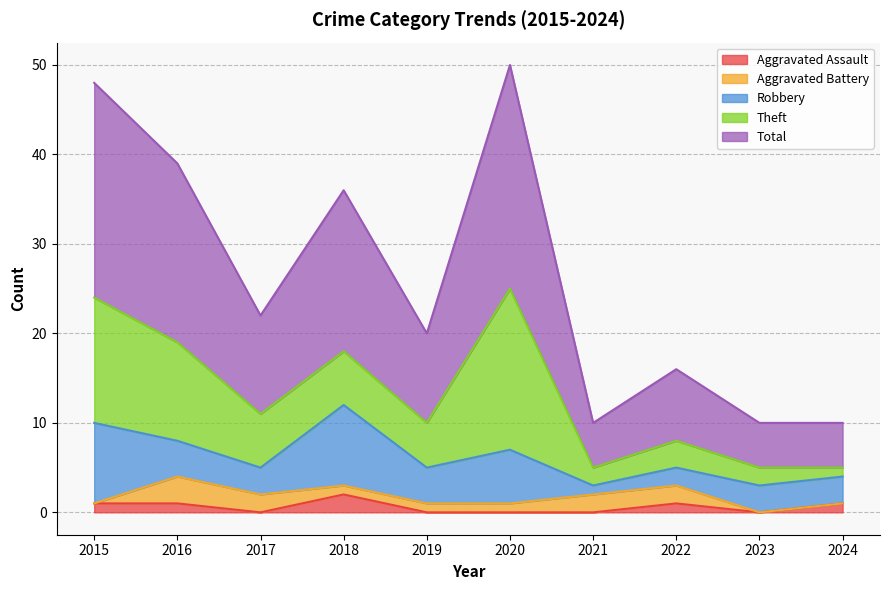

How many interior local peaks does the Theft series have?

2